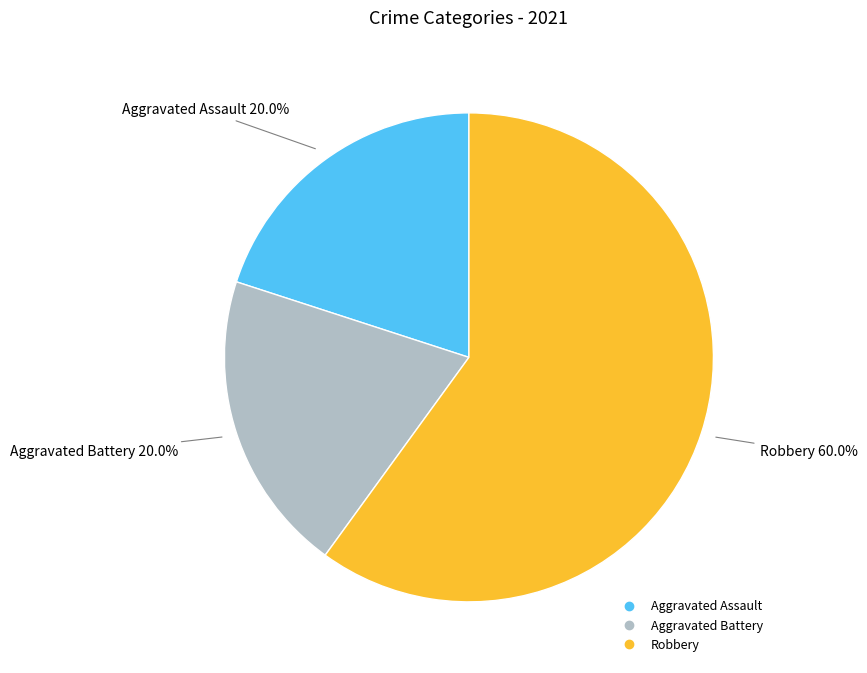

Does any single category account for the majority?

Yes